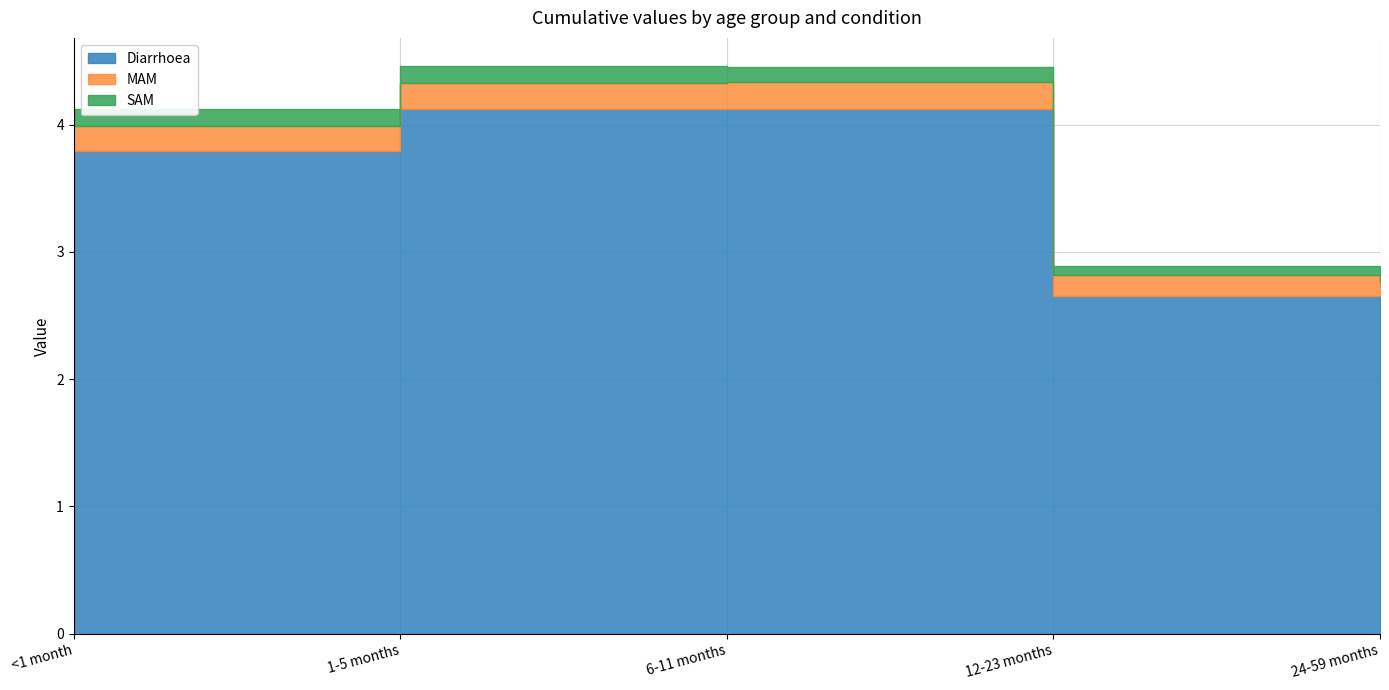

What is the maximum value for Diarrhoea?

4.1